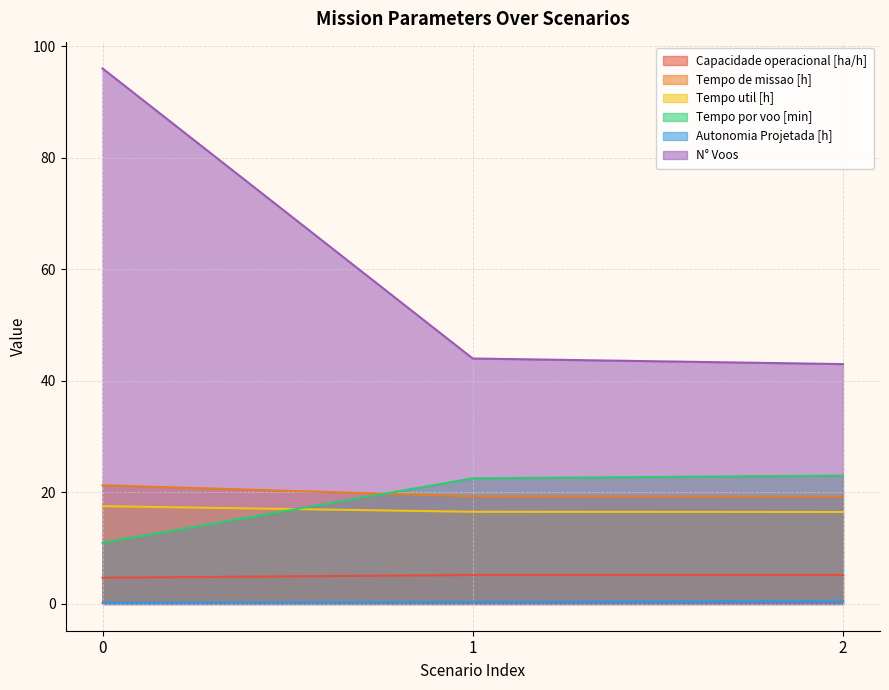

The Autonomia Projetada [h] series shows 0.3 at 0. True or false?

False